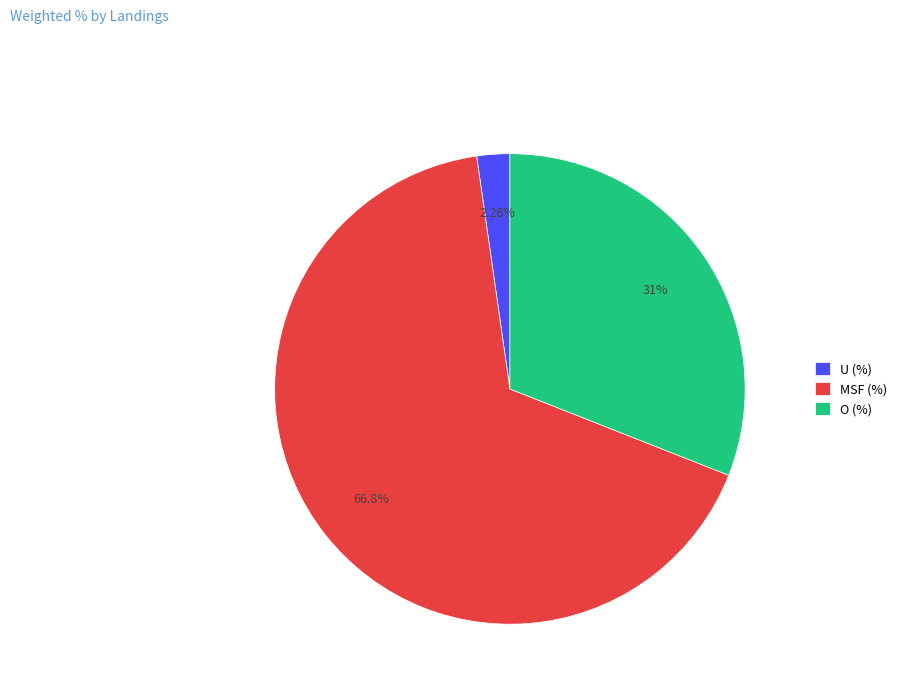

Is the sum of O (%) and U (%) greater than half?

No